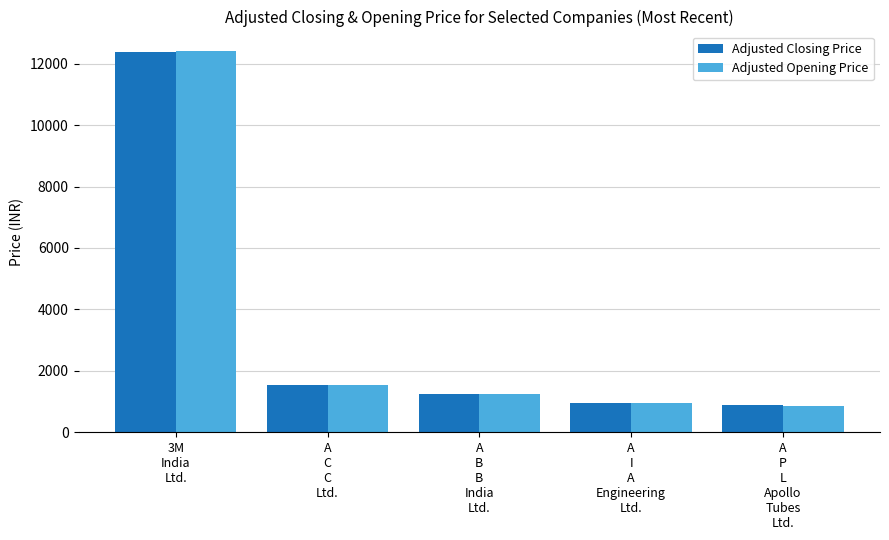

What is the difference between the maximum and minimum values in the Adjusted Opening Price series?

11557.9